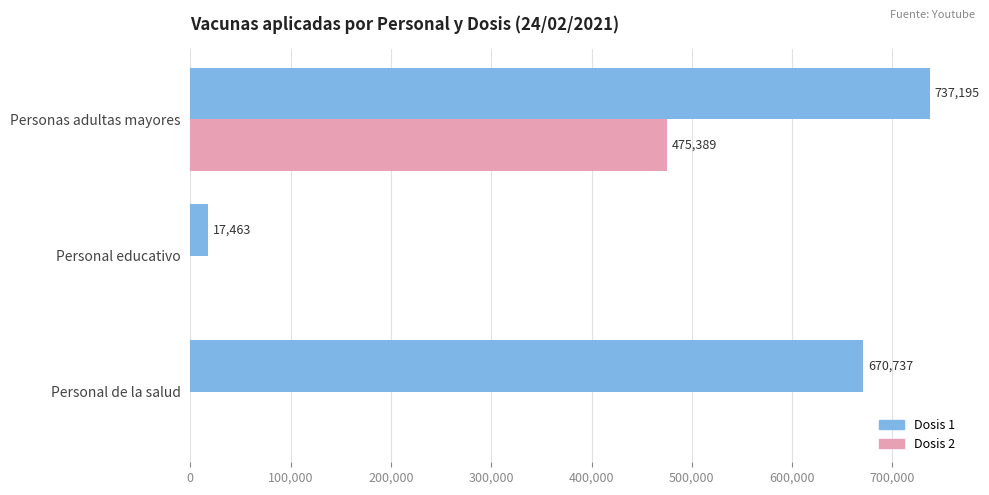

Read the Dosis 1 value at Personal educativo.

17463